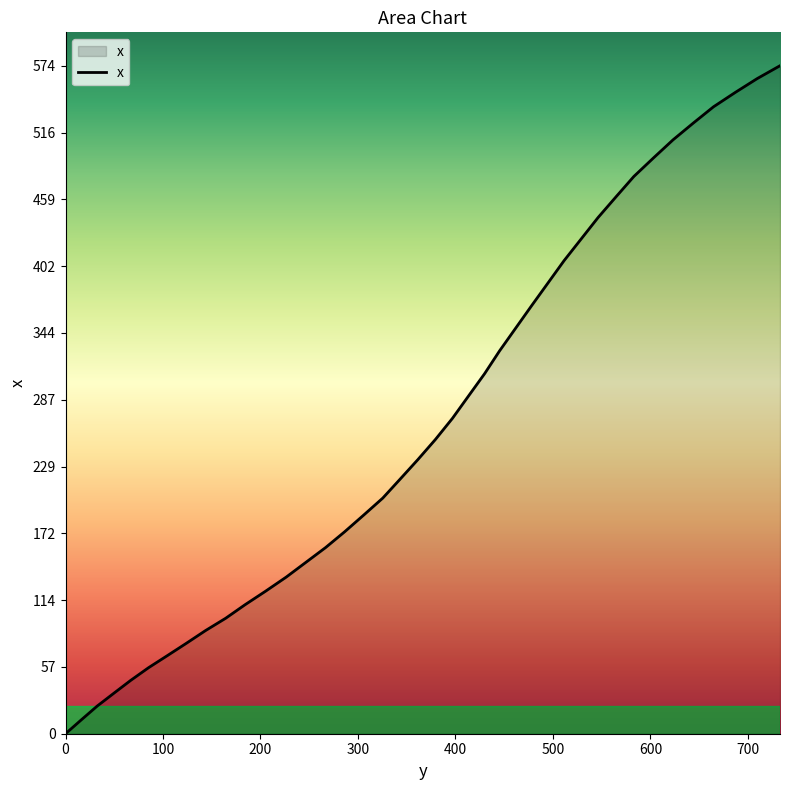

Does the chart display data point markers on the line(s)?

No